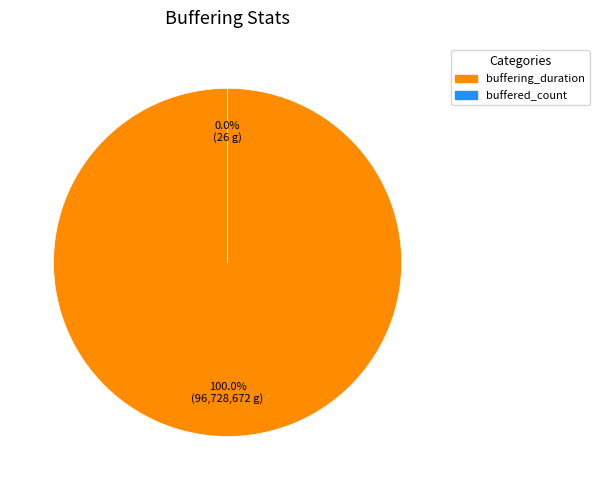

What is the majority slice?

buffering_duration